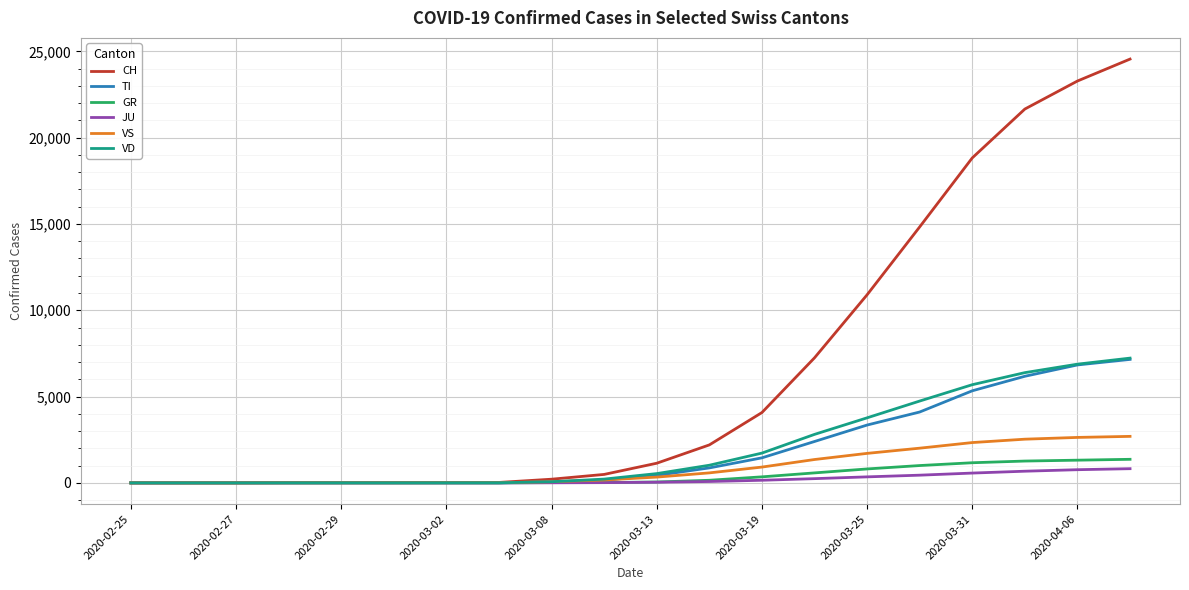

Which series has the widest spread of values?

CH